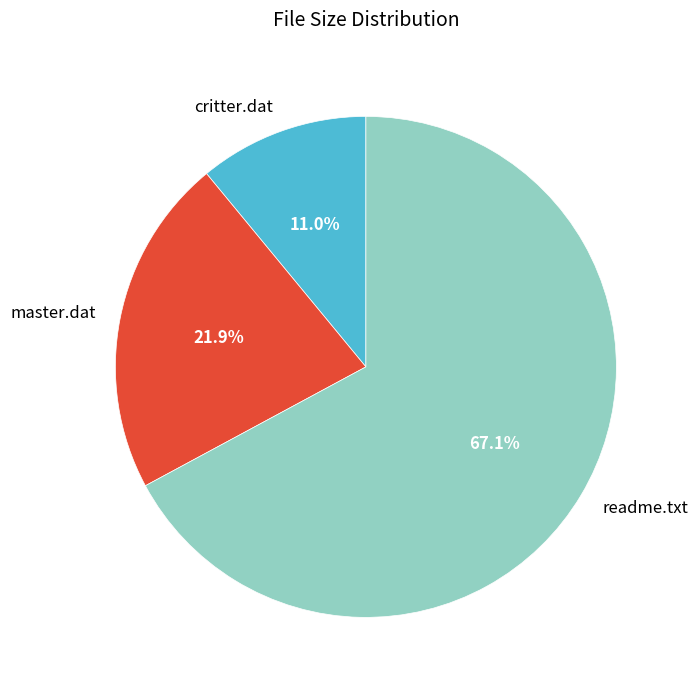

Which category has the smallest portion of the pie?

critter.dat